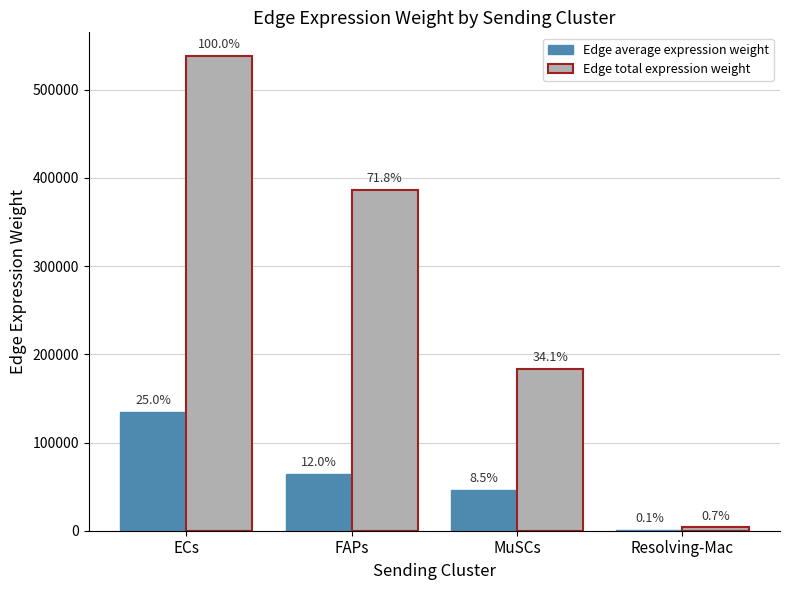

Rank the series at Resolving-Mac from highest to lowest value.

Edge total expression weight, Edge average expression weight